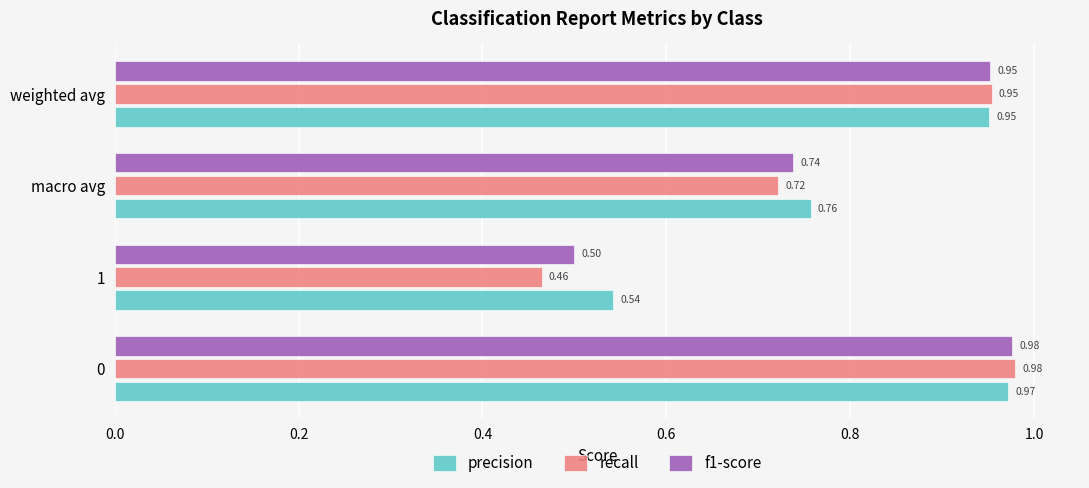

Which series changed the most between macro avg and weighted avg?

recall